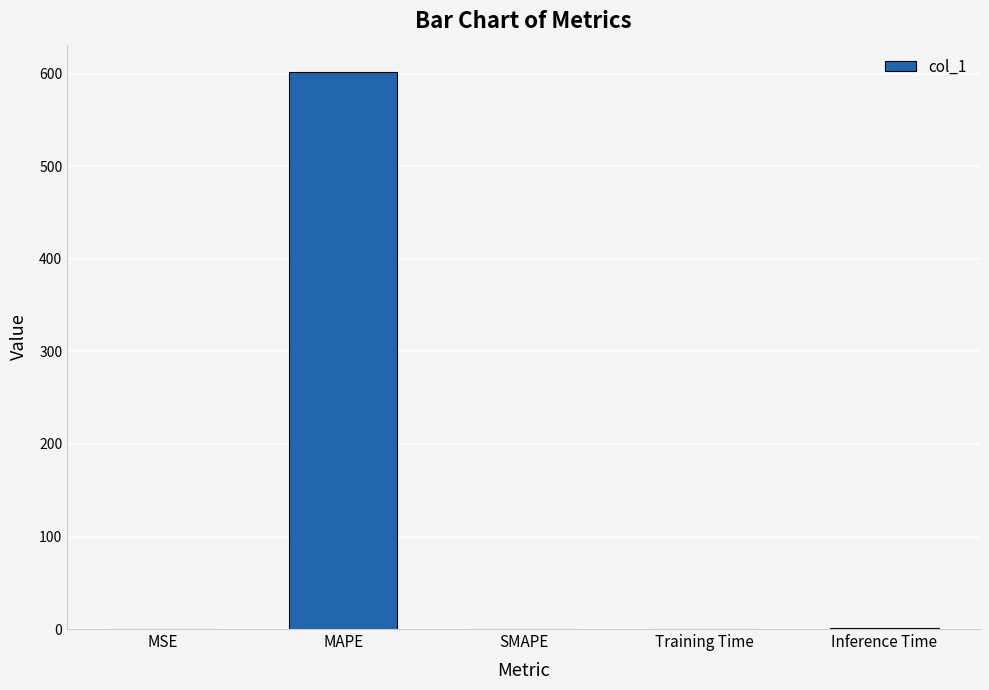

Are the bars grouped side by side (vs. stacked)?

No